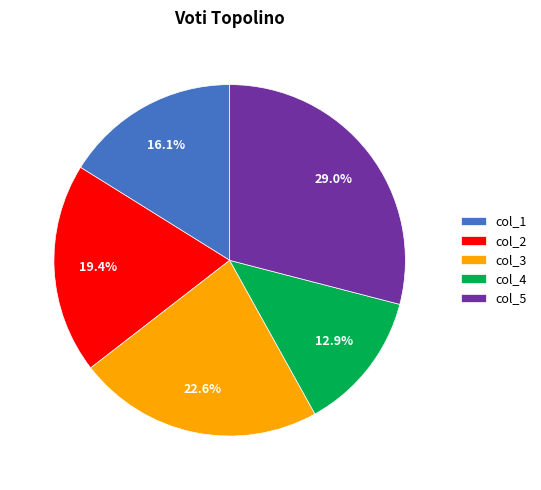

What percentage is the col_2 slice, to the nearest percent?

19%